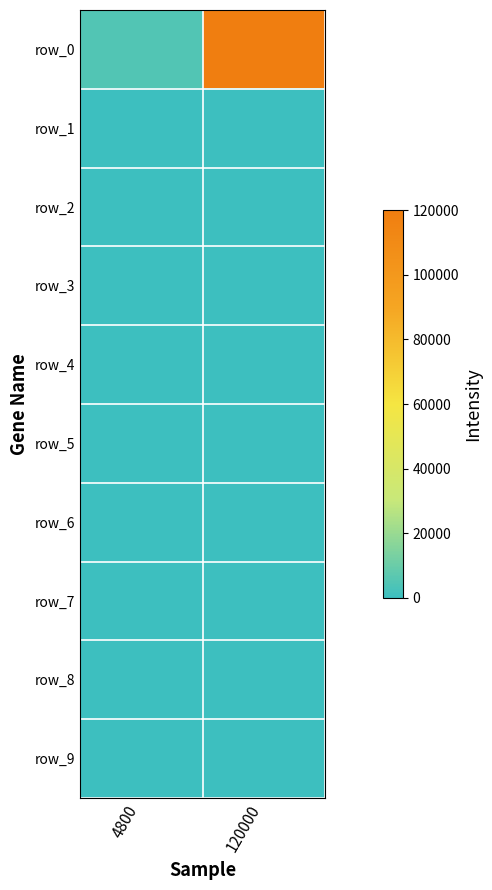

Reading left to right, transcribe all the data shown in this chart.

row_0: 4800	120000
row_1: 4	0
row_2: 16	0
row_3: 292	0
row_4: 289	0
row_5: 16	0
row_6: 16	0
row_7: 289	1
row_8: 12	1
row_9: 23	0